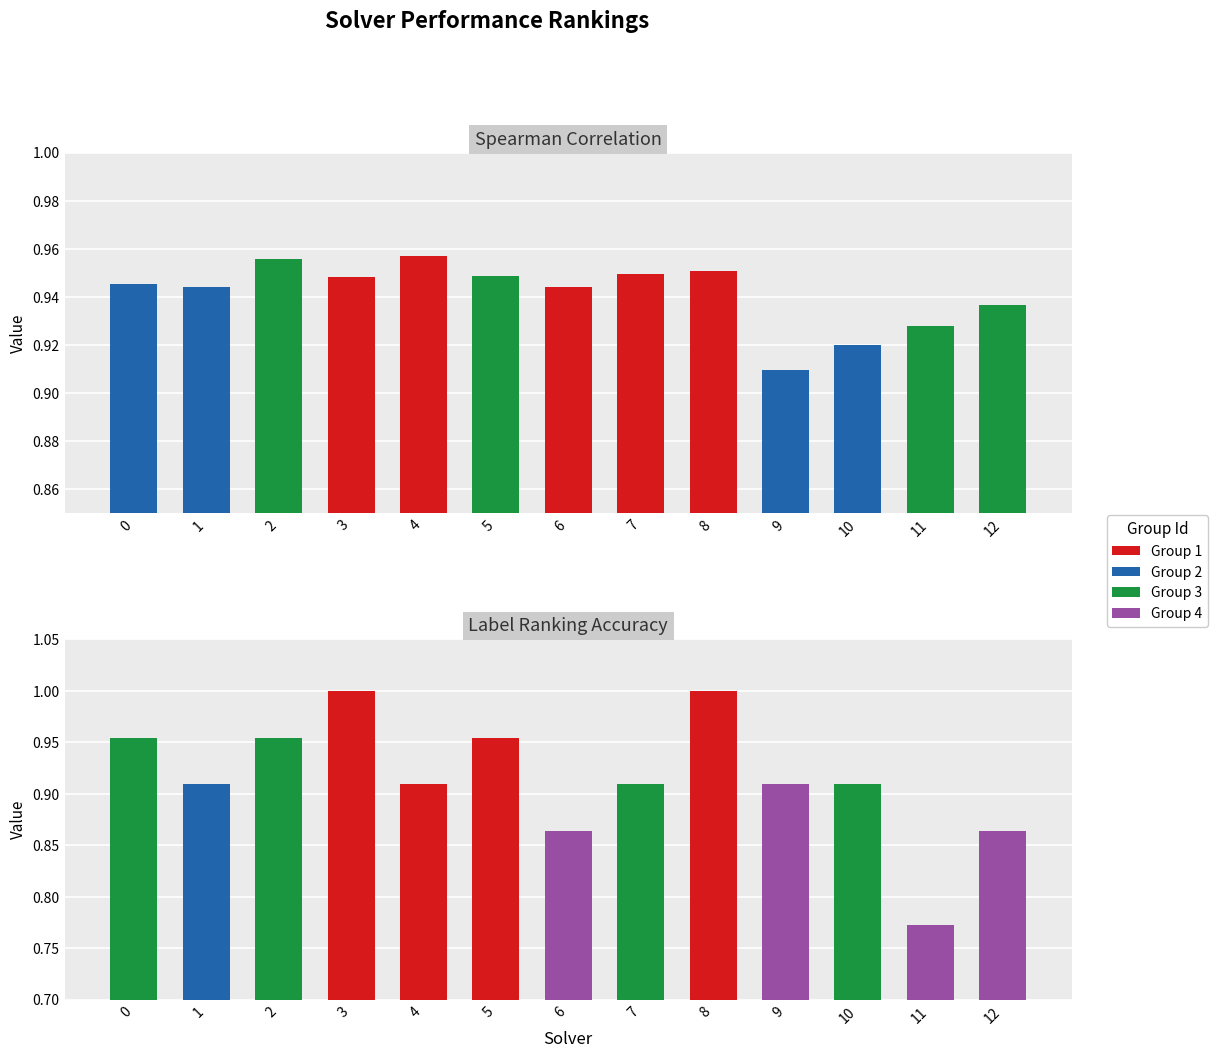

What is the approximate value of spearman at 3?

0.9